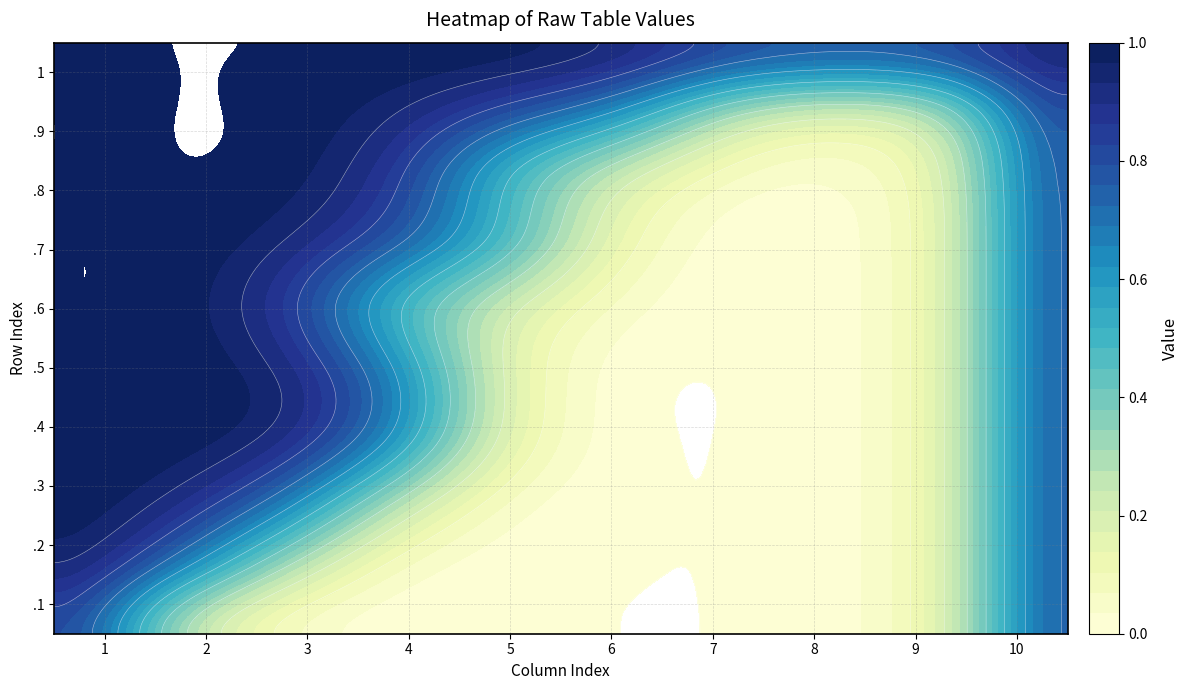

Rank the series by their maximum value, from lowest to highest.

.1, .2, .3, .4, .5, .6, .7, .8, .9, 1